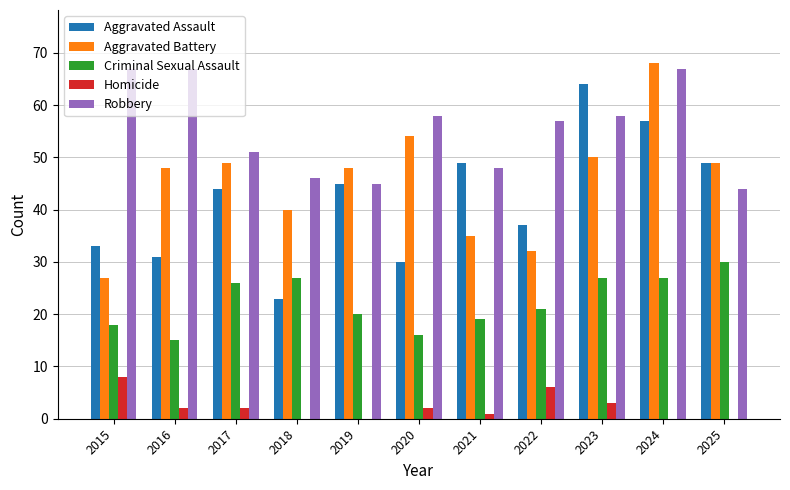

How many categories are shown in the chart?

11